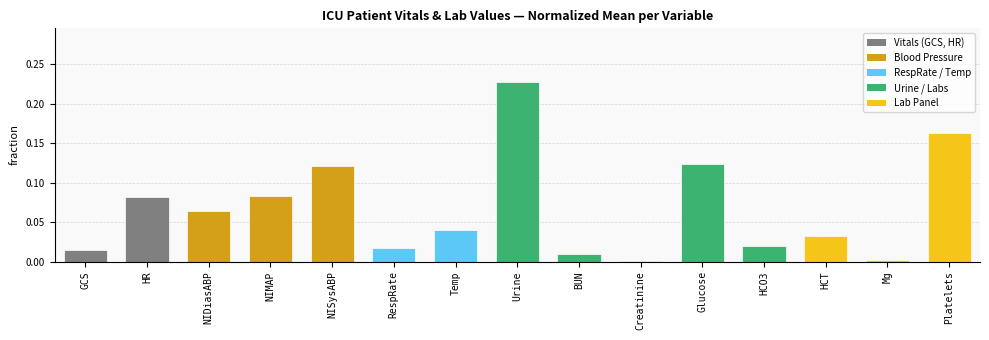

Which has a higher value, BUN or HCO3?

HCO3